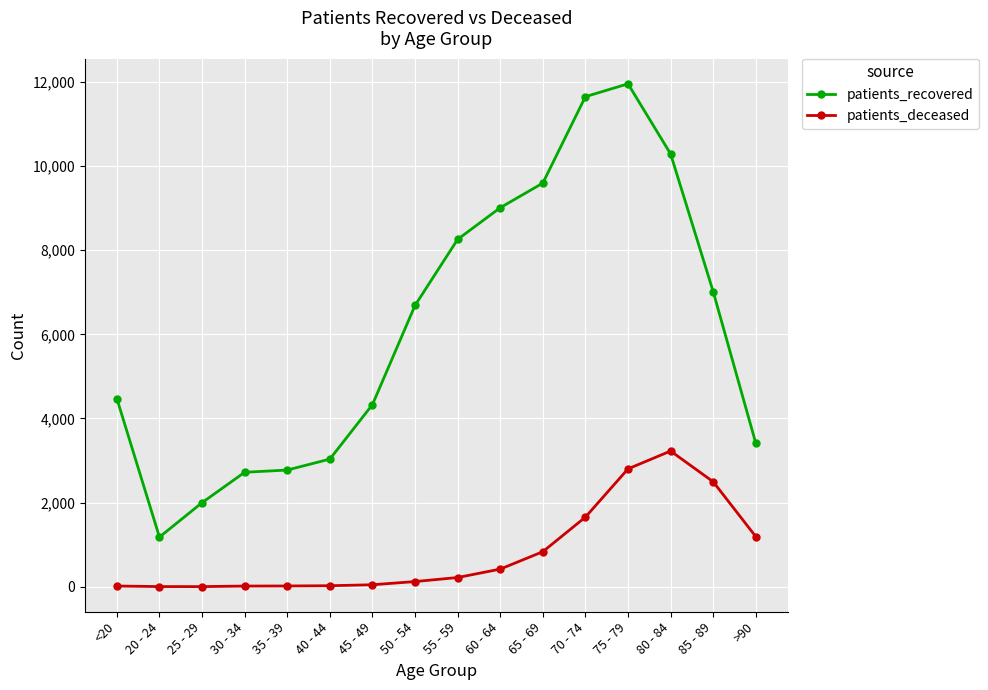

How many series are shown in this chart?

2